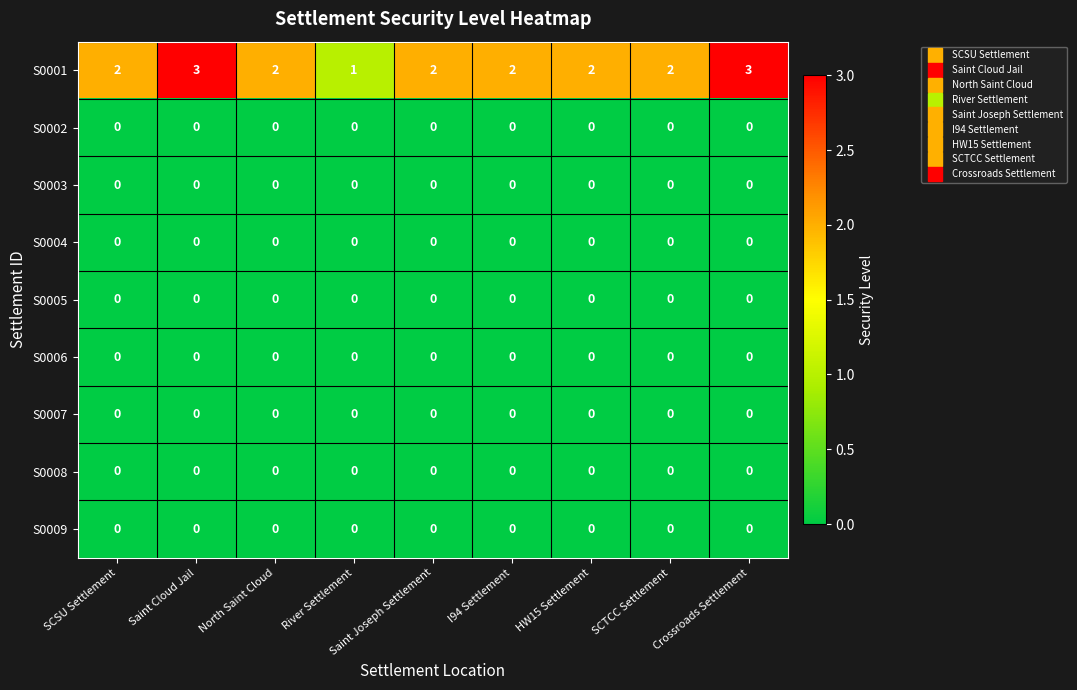

Which series has the widest spread of values?

S0001